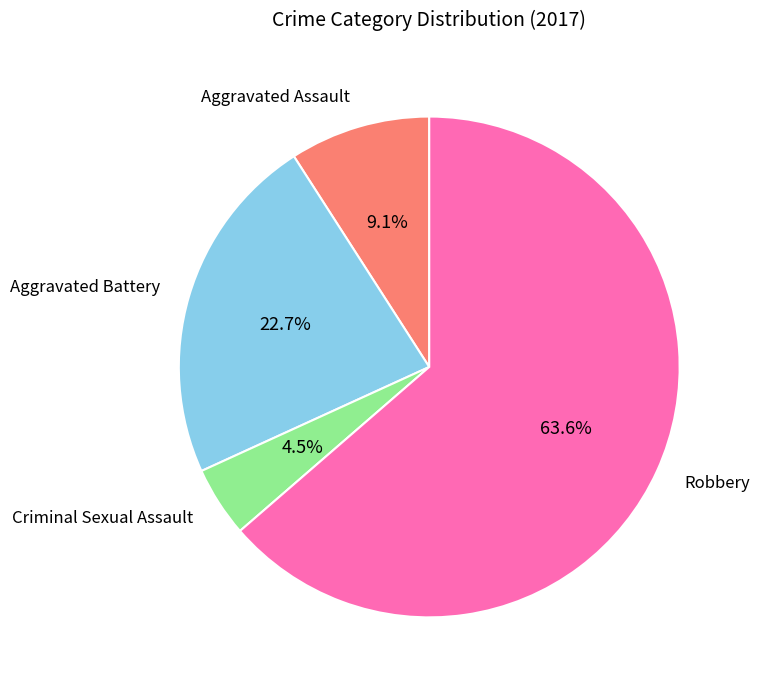

Which has a higher value, Aggravated Assault or Aggravated Battery?

Aggravated Battery